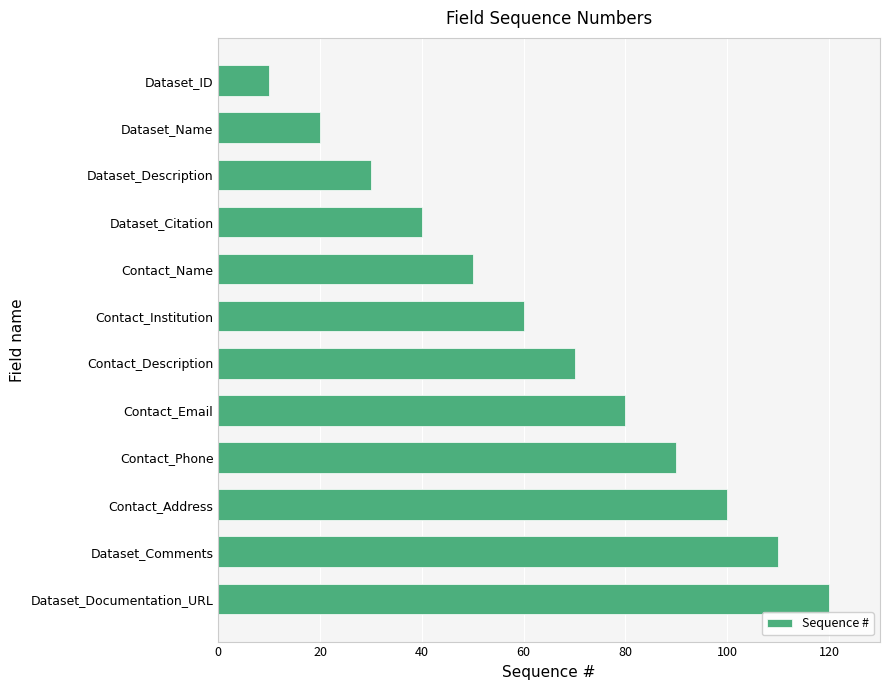

What is the label of the 1st bar from the bottom?

Dataset_Documentation_URL